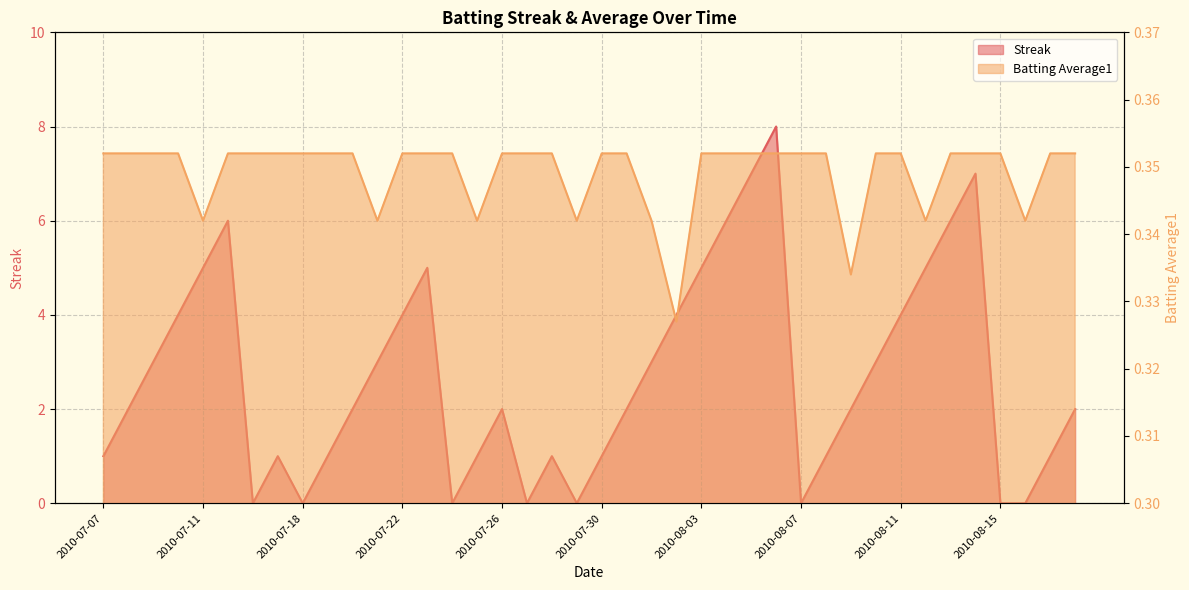

What are all the series names shown in the legend?

Streak, Batting Average1